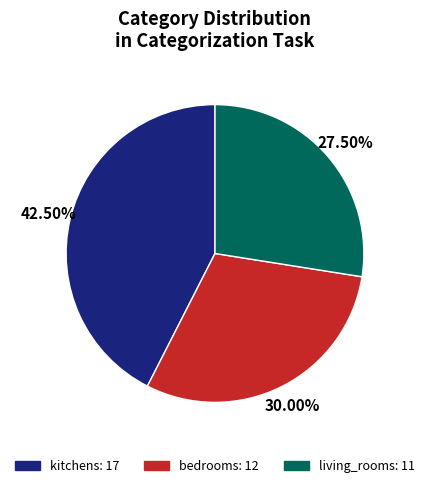

Do bedrooms and living_rooms together represent more than half of the pie?

Yes